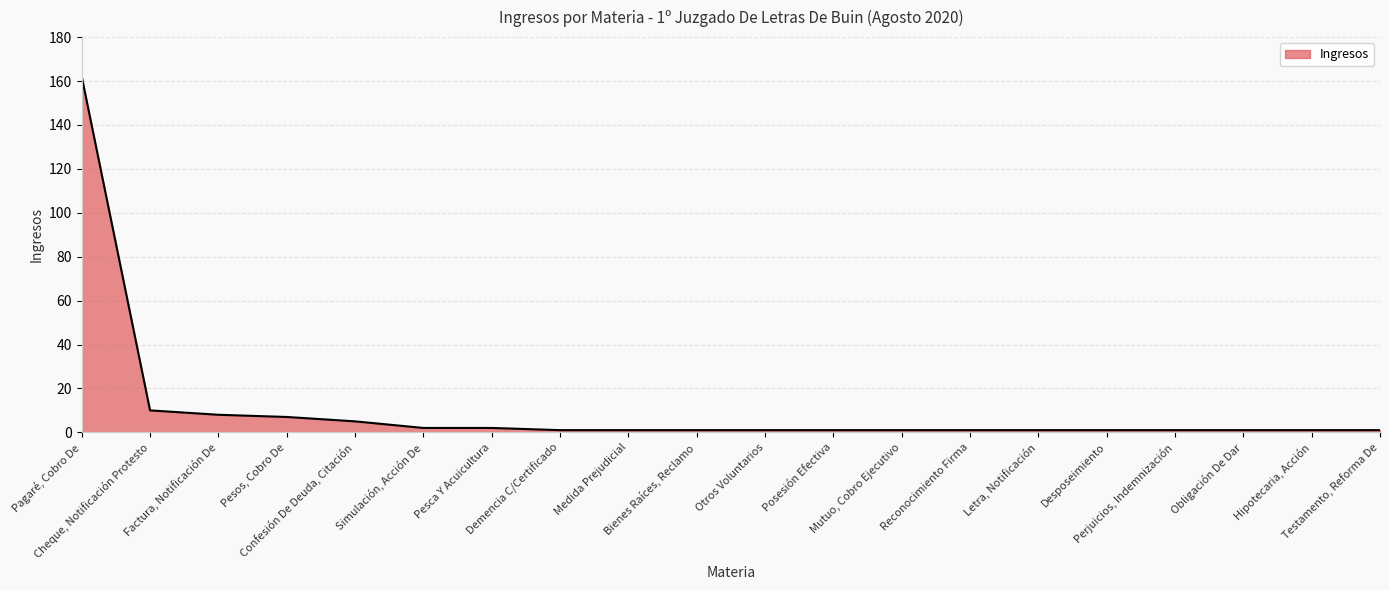

What is the sum of all values?

209